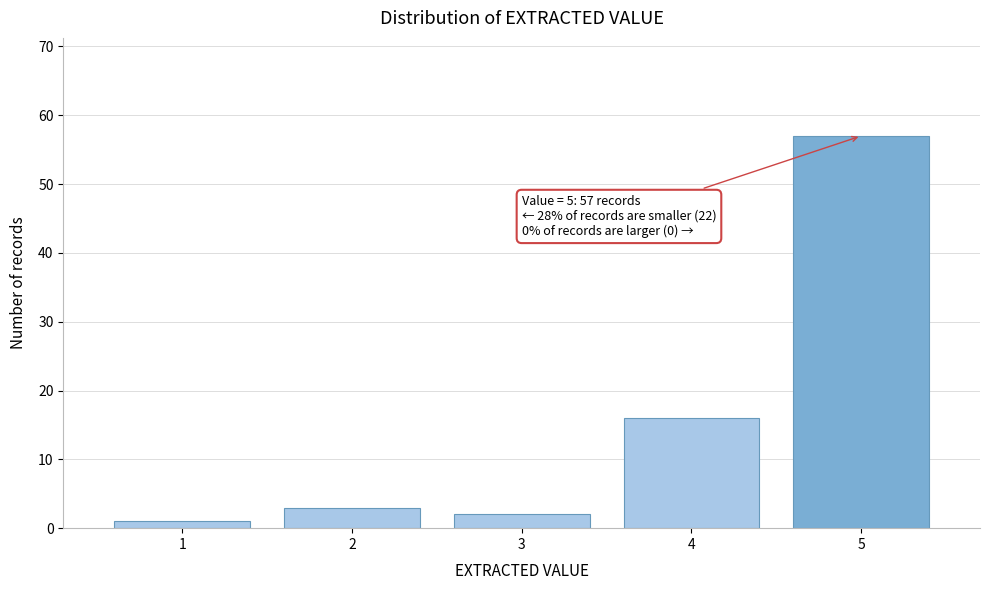

Reading left to right, transcribe all the data shown in this chart.

1=1	2=3	3=2	4=16	5=57